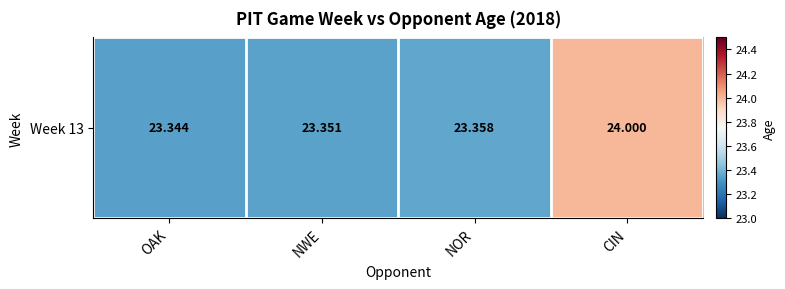

What is the change in value from NWE to CIN?

+0.6